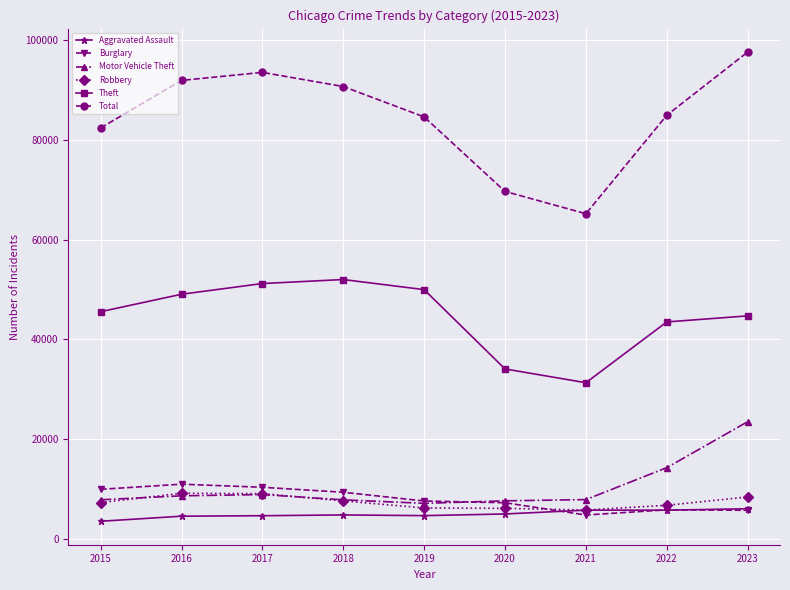

What is the total value across all series at 2015?

156789